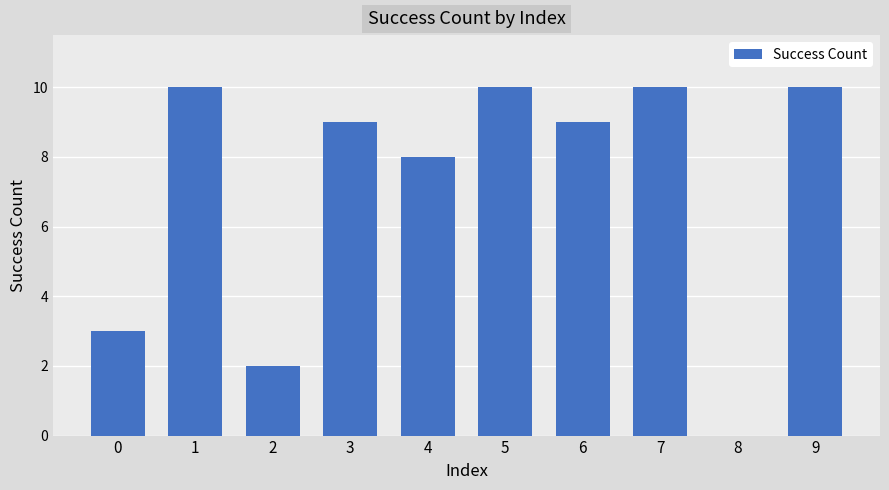

Are the bars horizontal?

No